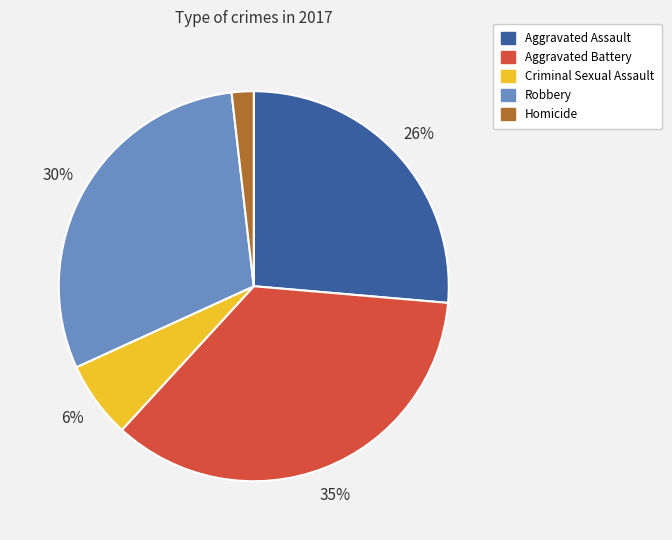

How many segments does this pie chart have?

5